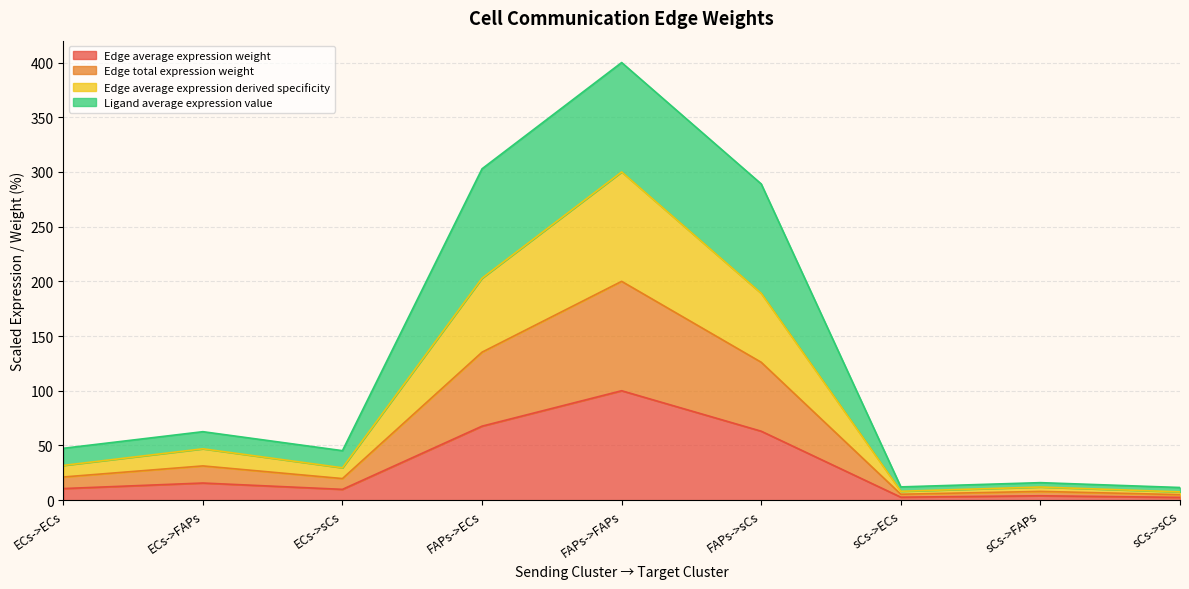

Does the chart display data point markers on the line(s)?

No